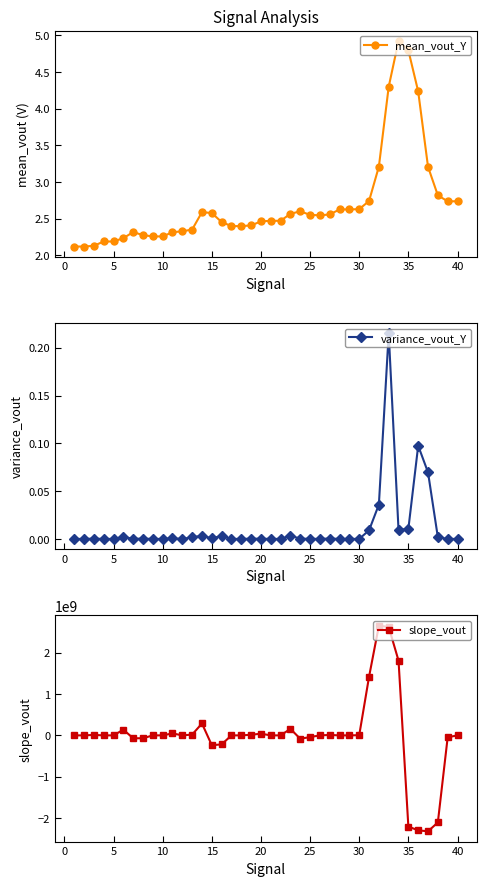

Is it true that mean_vout_Y equals 2.2 at 5?

True